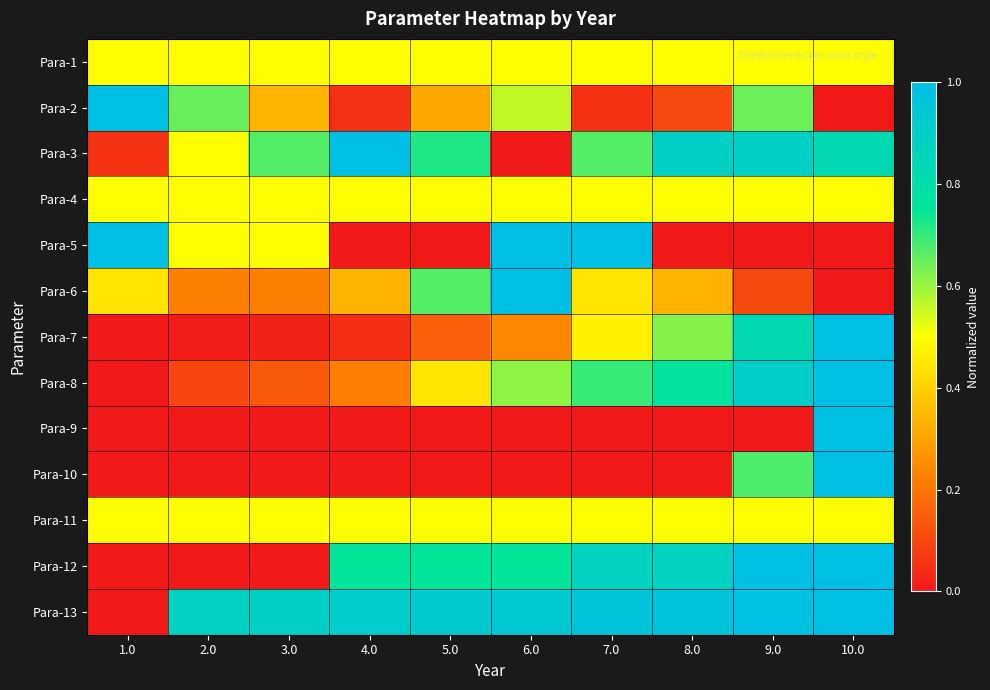

Which series has the largest total across all categories?

Para-13